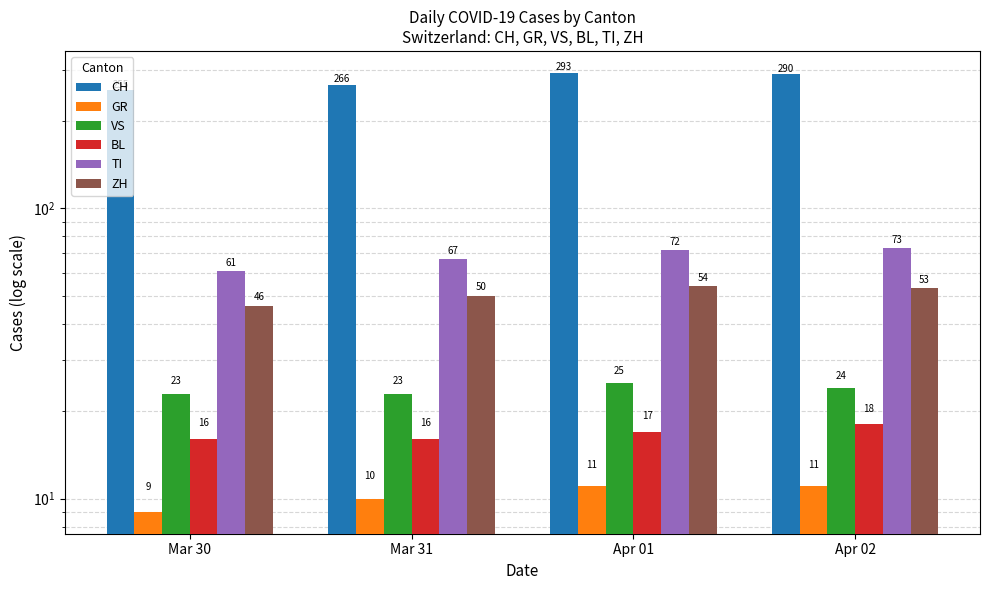

Where does the BL series first go above 17?

Apr 02